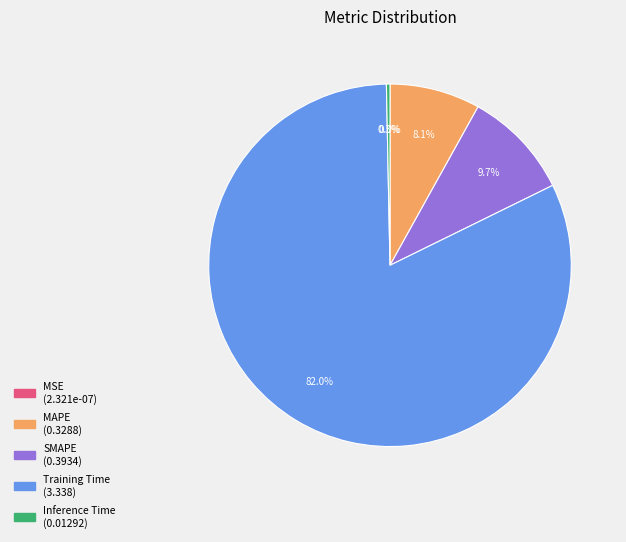

Combined, do MAPE and Training Time account for over 50%?

Yes